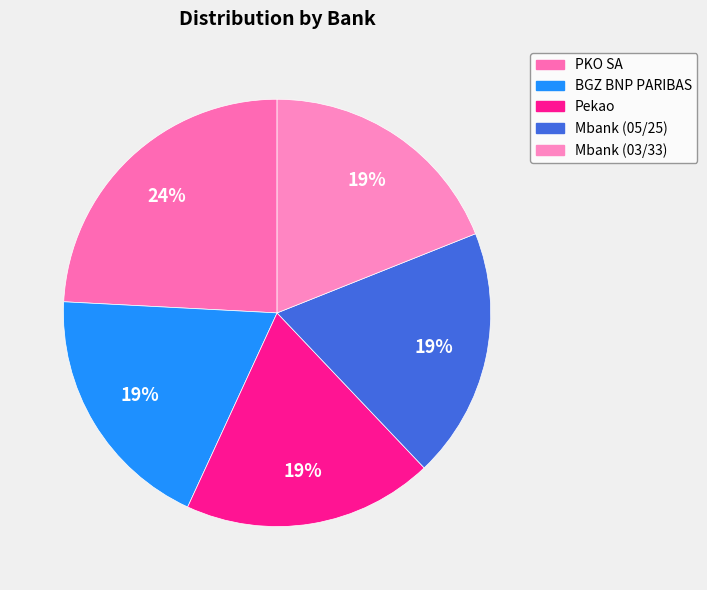

What percentage is NOT represented by PKO SA?

75.8%